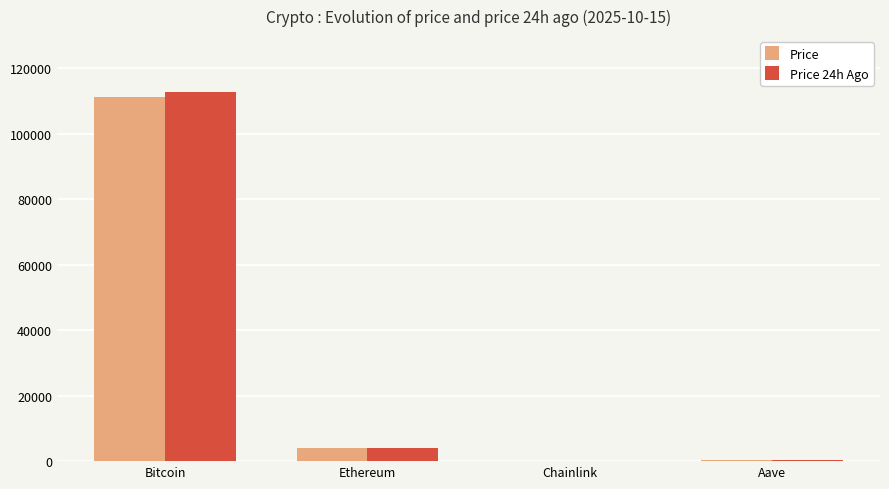

What is the sum of the Price values at Ethereum and Bitcoin?

115058.2